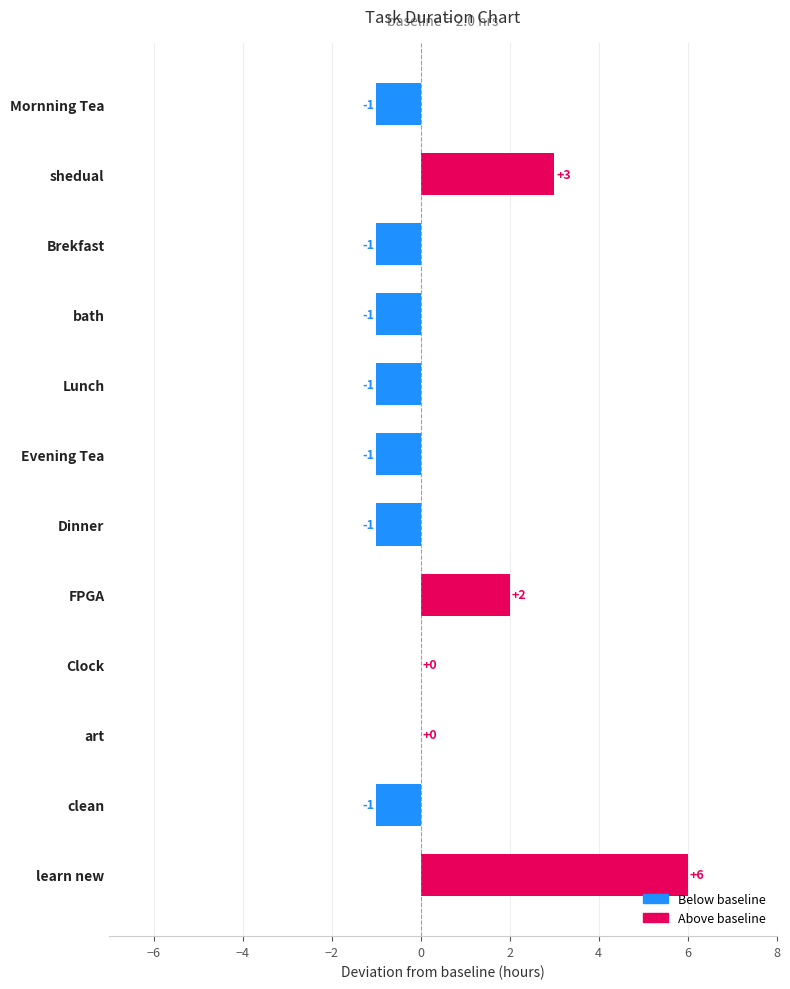

Count the values in the range -1 to 2.

10